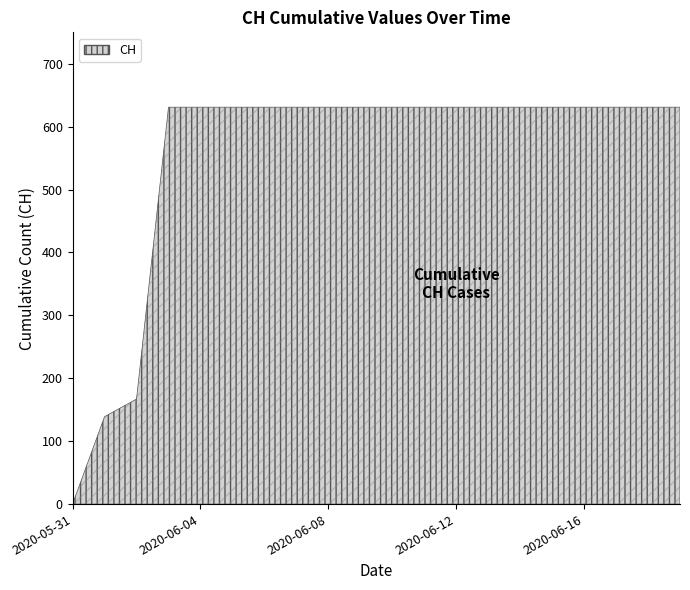

At which label is the value closest to 315?

2020-06-02